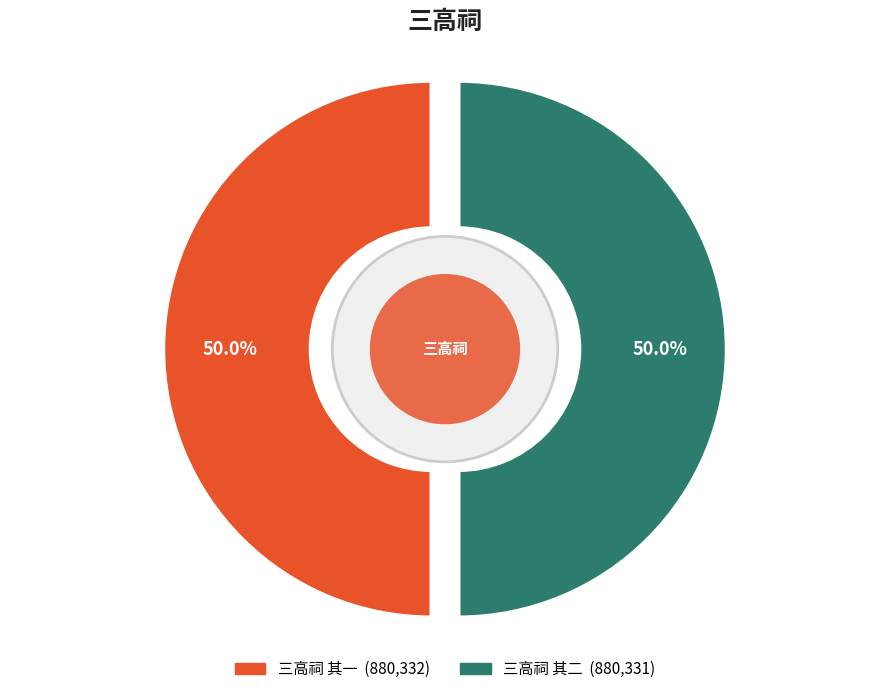

Which slice represents more than half of the pie?

三高祠 其一